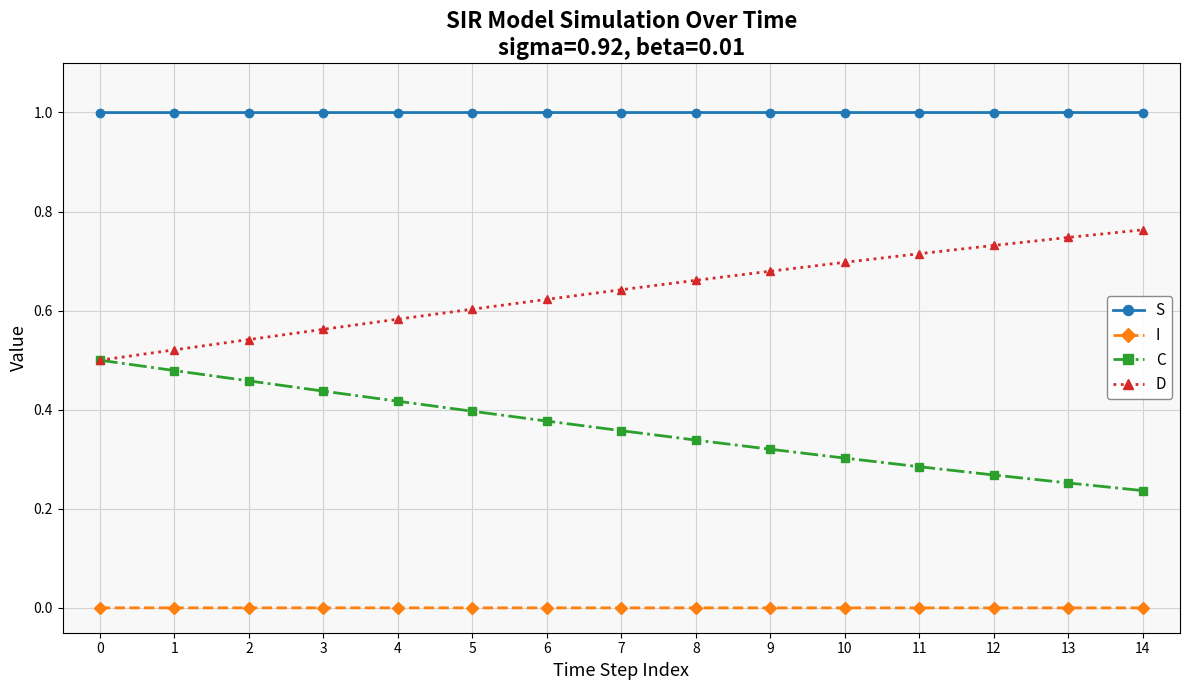

Is the value of D at 8 greater than the value of C at 8?

Yes